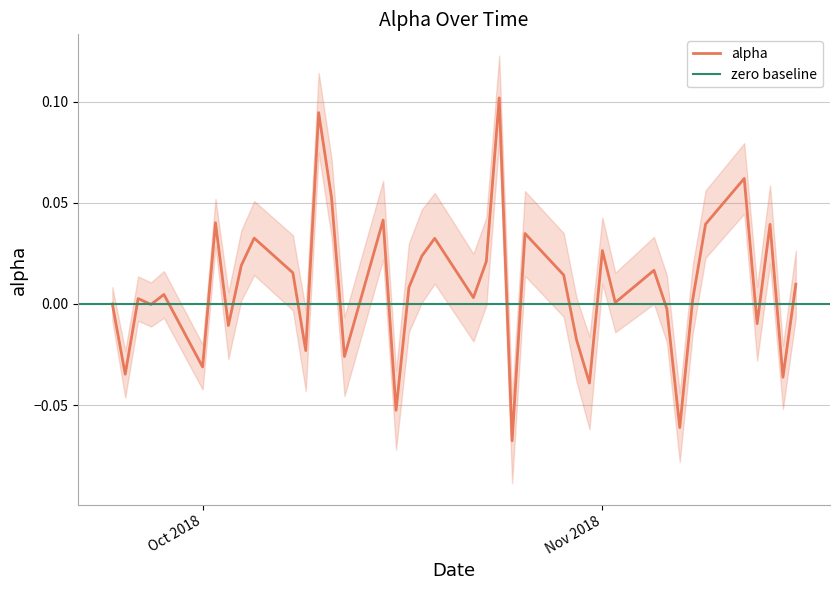

List the labels in order of value, largest first.

2018-10-24, 2018-10-10, 2018-11-12, 2018-10-11, 2018-10-15, 2018-10-02, 2018-11-09, 2018-11-14, 2018-10-26, 2018-10-05, 2018-10-19, 2018-11-01, 2018-10-18, 2018-10-23, 2018-10-04, 2018-11-05, 2018-10-08, 2018-10-29, 2018-11-16, 2018-10-17, 2018-09-28, 2018-10-22, 2018-09-26, 2018-11-08, 2018-11-02, 2018-09-24, 2018-09-27, 2018-11-06, 2018-11-13, 2018-10-03, 2018-10-30, 2018-10-09, 2018-10-12, 2018-10-01, 2018-09-25, 2018-11-15, 2018-10-31, 2018-10-16, 2018-11-07, 2018-10-25